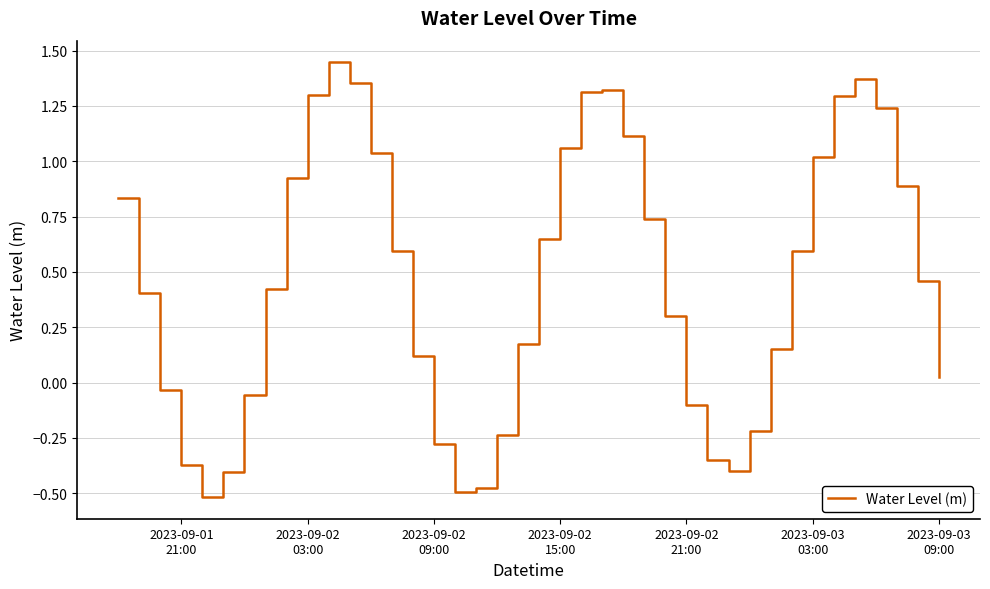

What is the sum of all values?

18.2